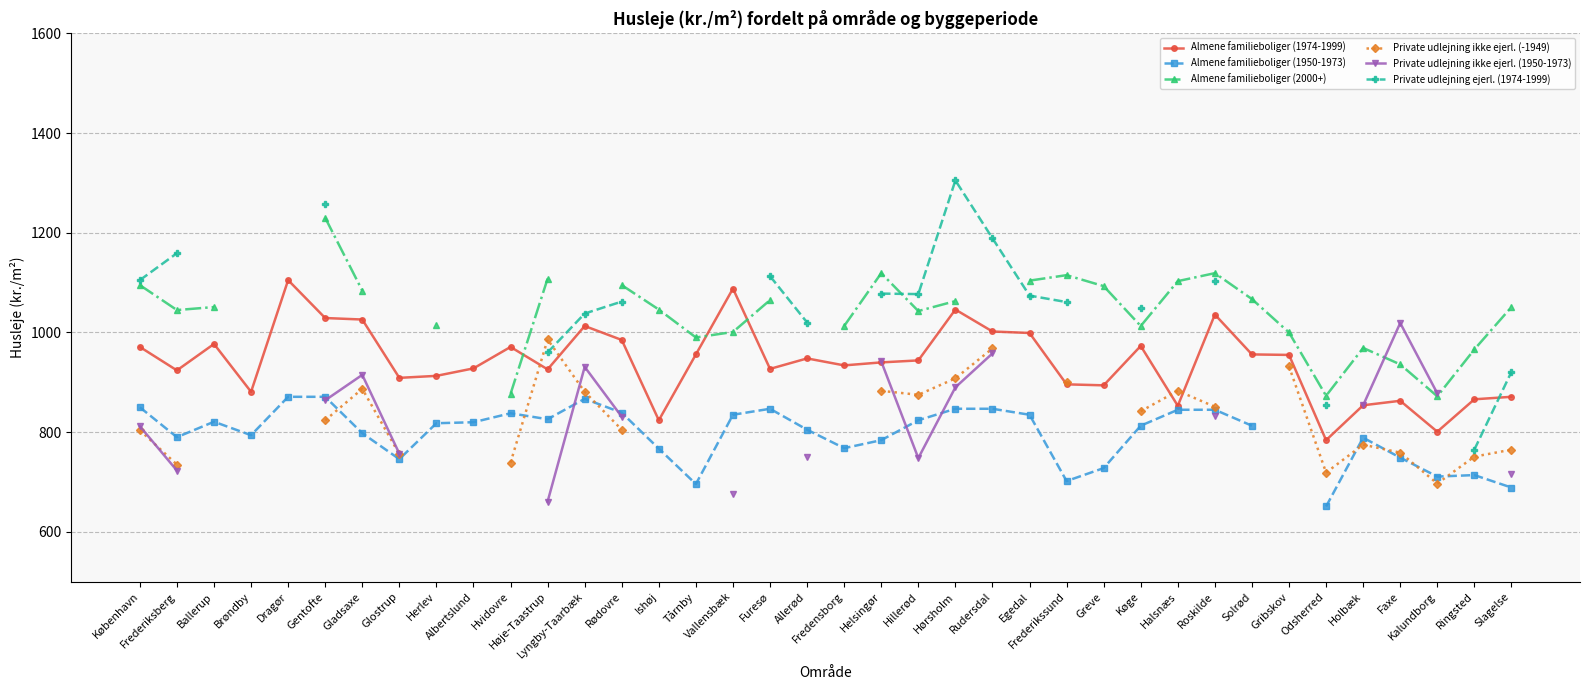

Is it true that Almene familieboliger (2000+) equals 519.6 at Egedal?

False